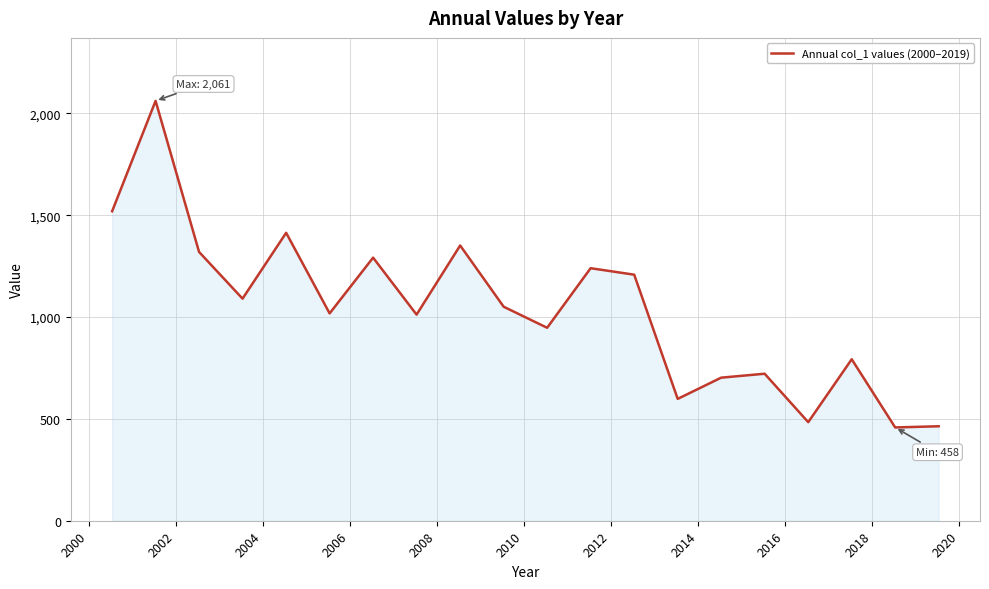

What is the maximum value shown in the chart?

2061.0